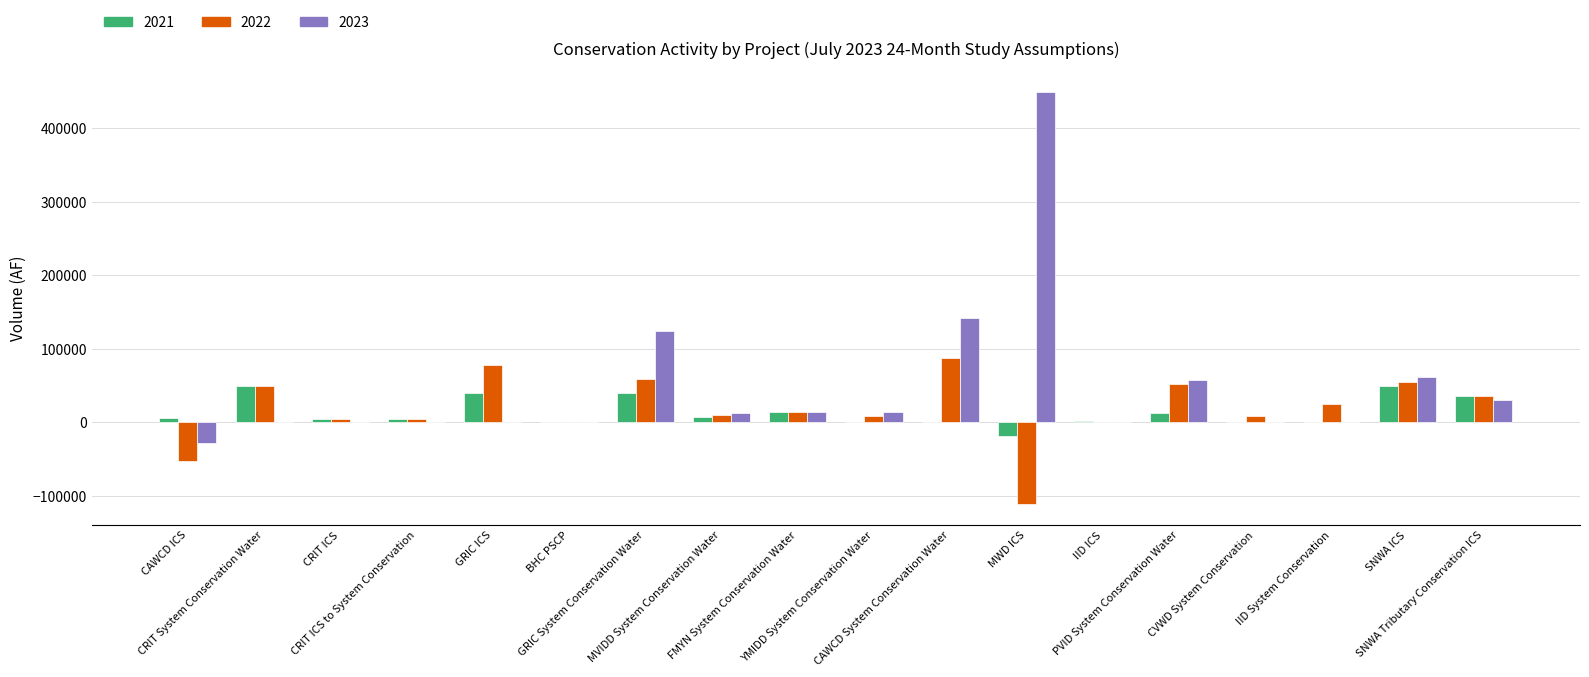

What is the difference between the 2021 values at PVID System Conservation Water and GRIC System Conservation Water?

27695